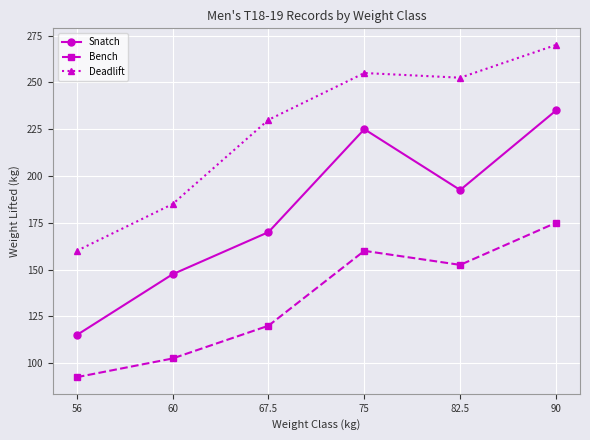

What is the spread (max minus min) of values at 75?

95.0